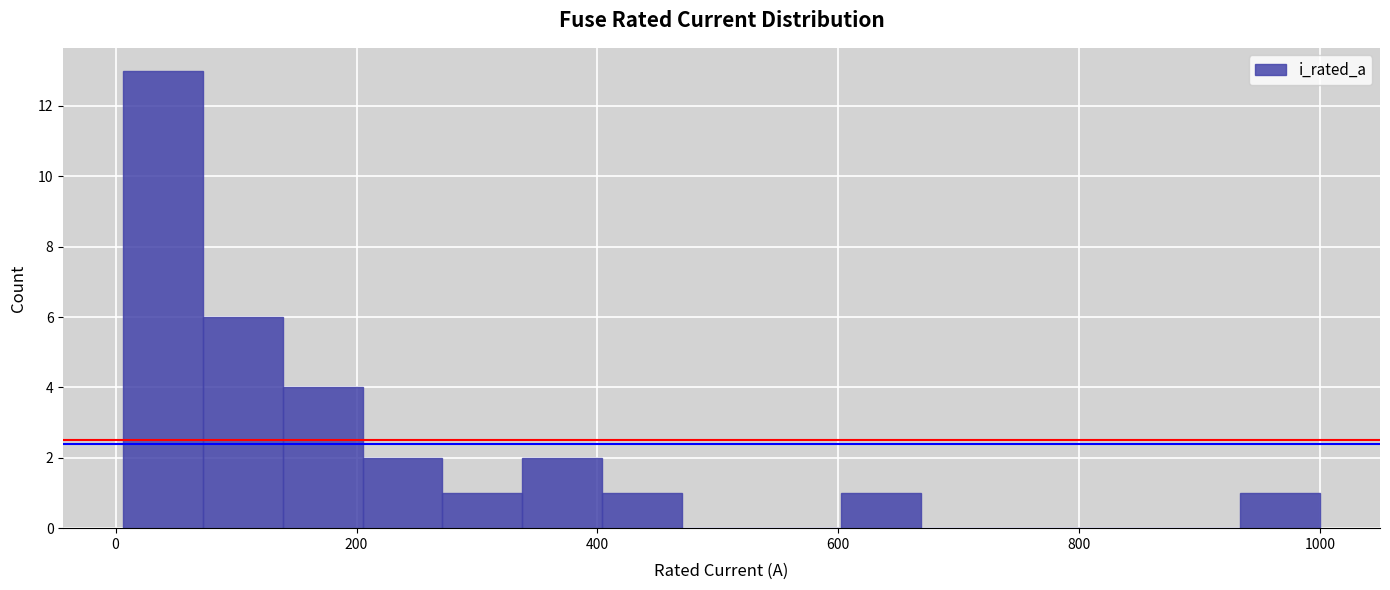

Around what value on the x-axis is the tallest bar? Give the approximate position of its centre, as read against the axis.

40